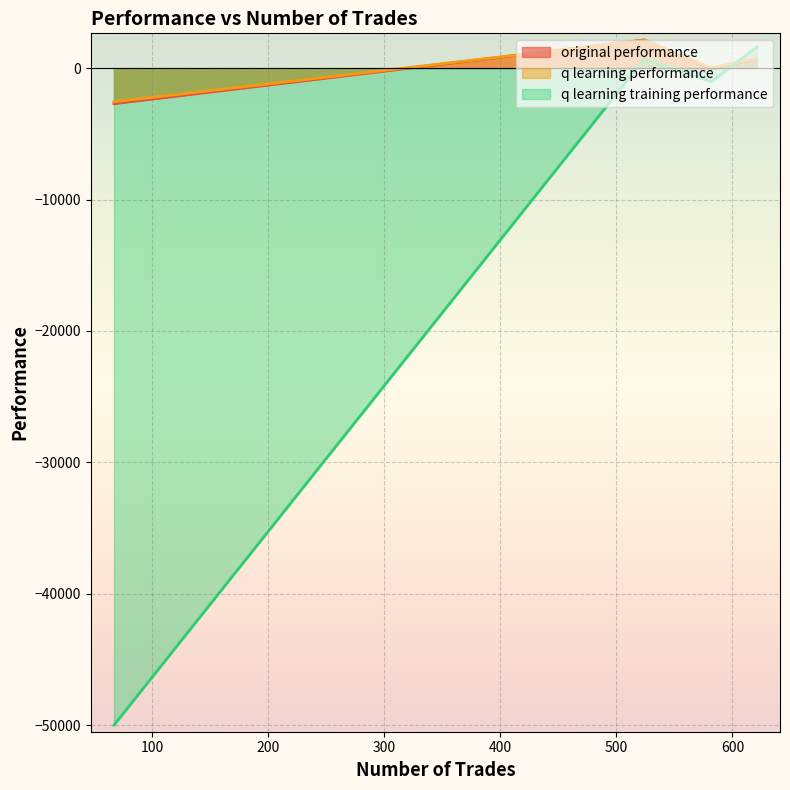

The value of q learning training performance at 67 is -74501.4. True or false?

False